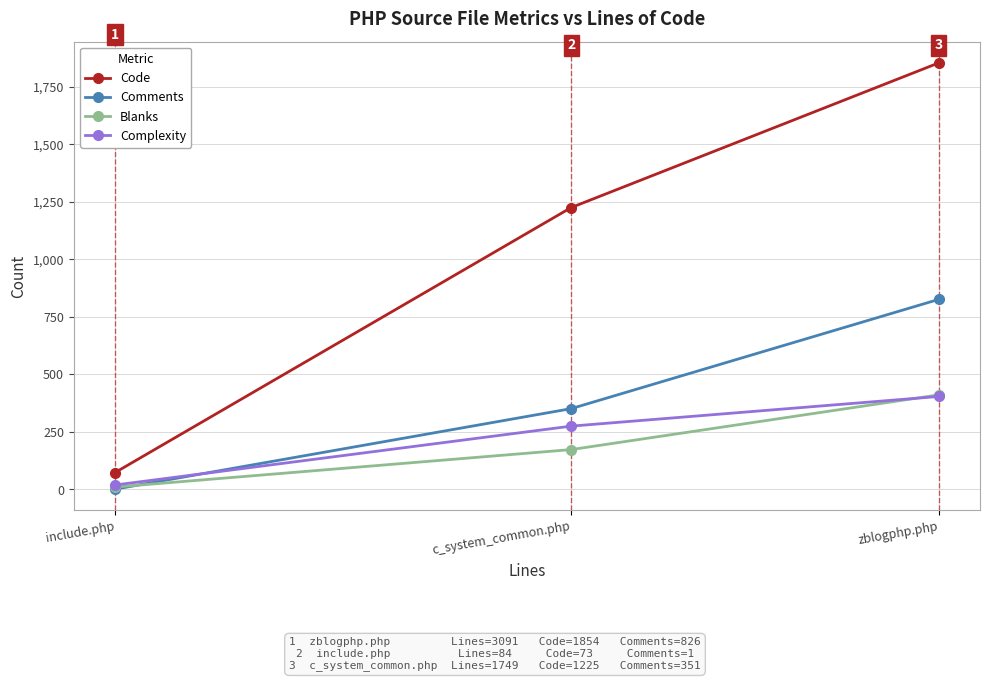

Reading left to right, what are all the values shown in this chart?

Code: include.php=73	c_system_common.php=1225	zblogphp.php=1854
Comments: include.php=1	c_system_common.php=351	zblogphp.php=826
Blanks: include.php=10	c_system_common.php=173	zblogphp.php=411
Complexity: include.php=19	c_system_common.php=275	zblogphp.php=404